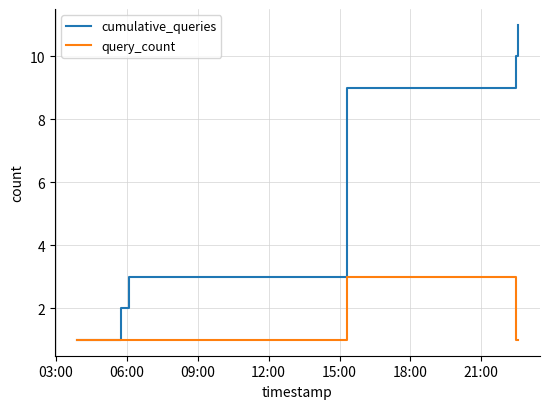

Count the query_count values in the range 1 to 2.

7